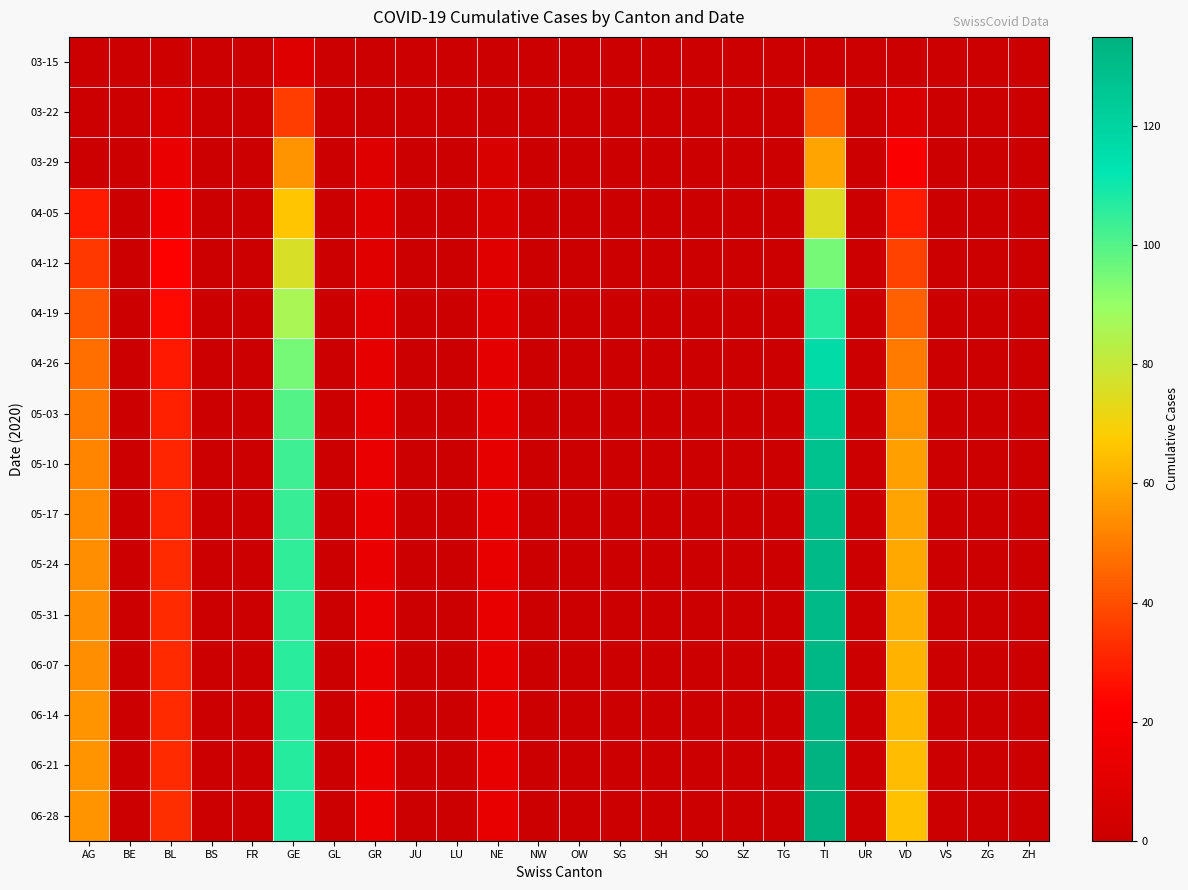

Which series has the largest total across all categories?

06-28